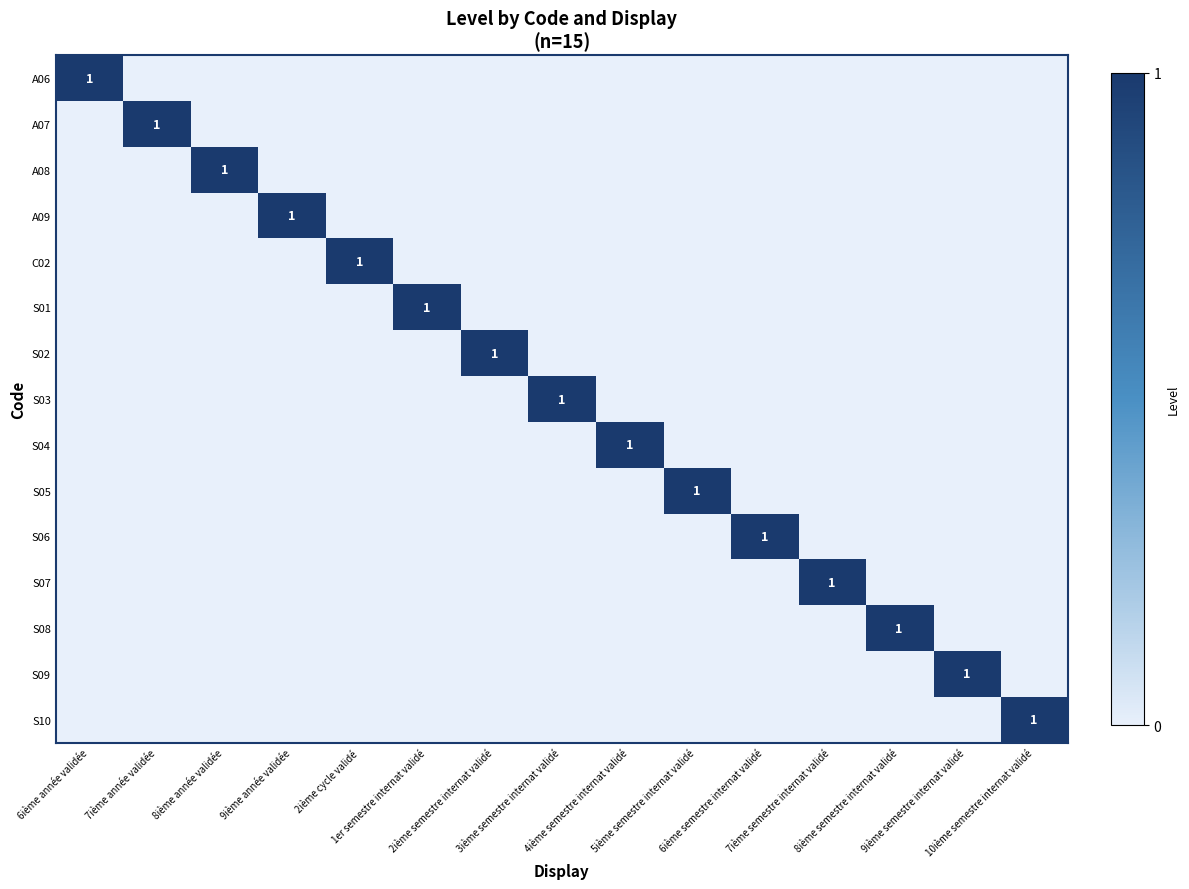

At 2ième cycle validé, list the series in order from largest to smallest.

C02, A06, A07, A08, A09, S01, S02, S03, S04, S05, S06, S07, S08, S09, S10